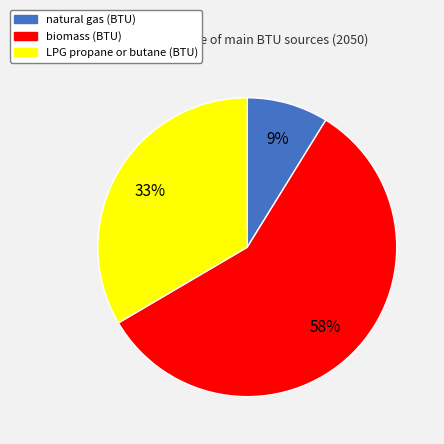

How many slices are in this pie chart?

3